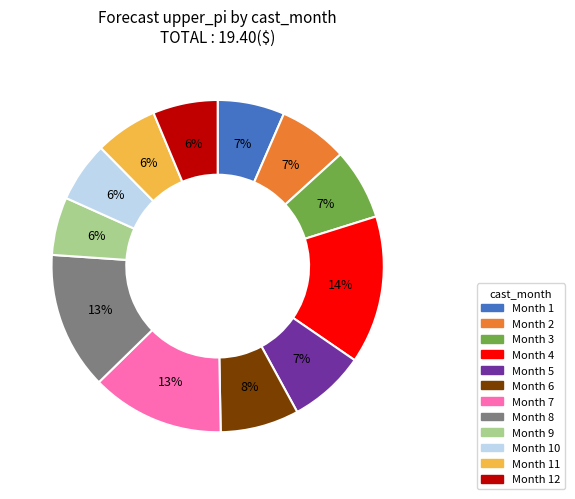

To the nearest percent, what is the average slice percentage?

8%